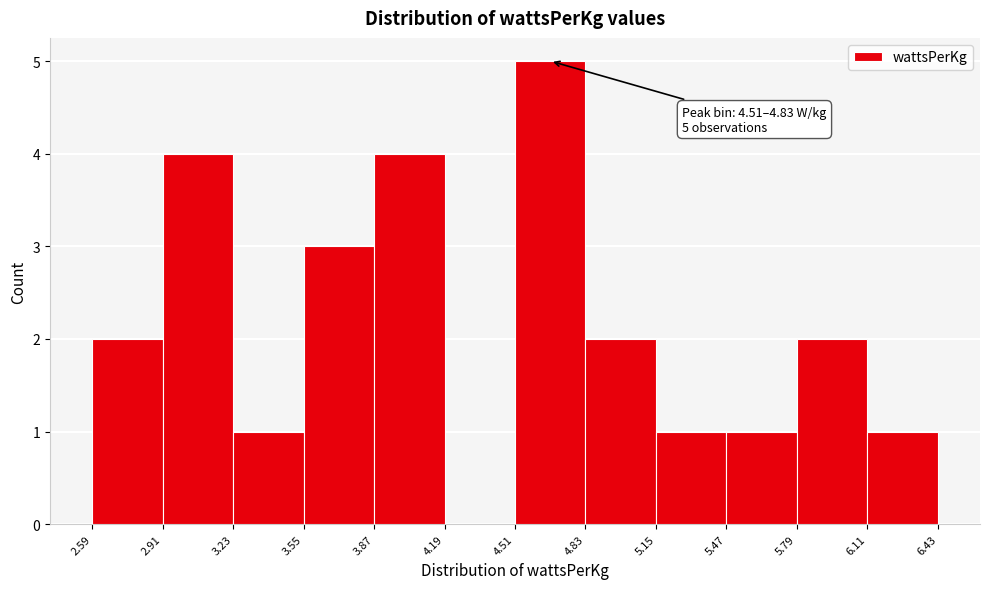

Over which range of the x-axis is the bar tallest?

4.51 to 4.83